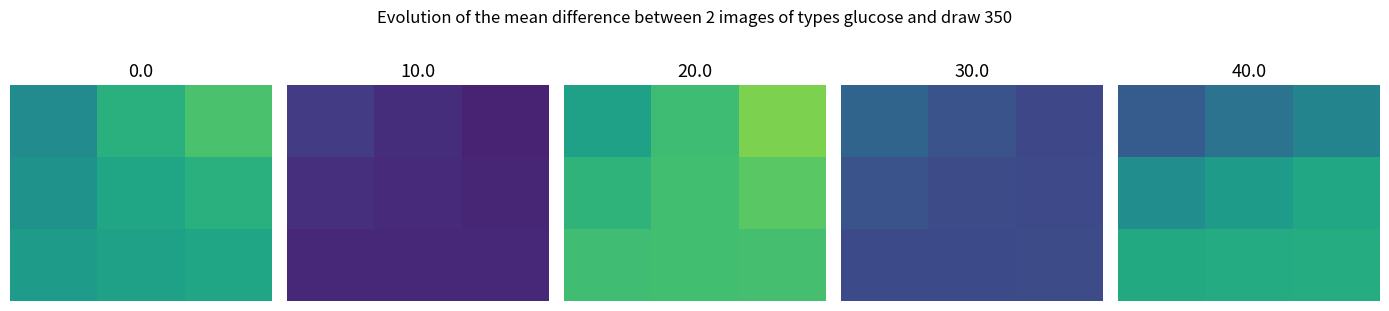

What is the minimum value for 1.0?

56.0